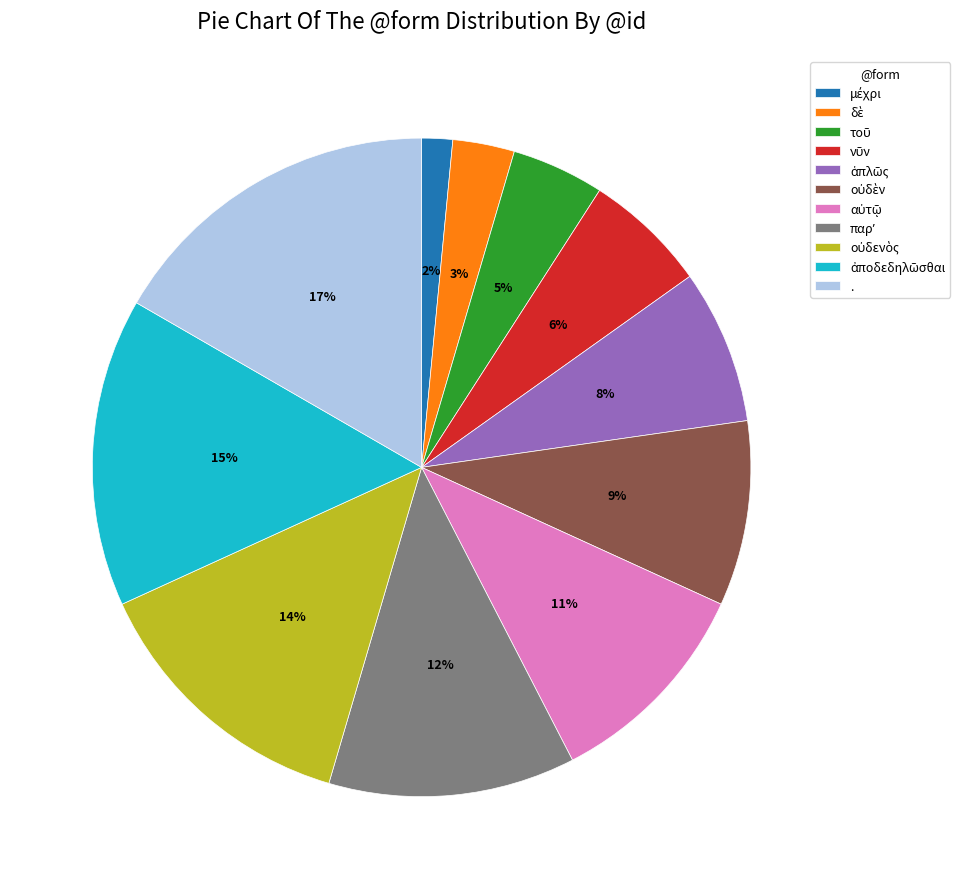

The . slice represents 17% of the pie. True or false?

True